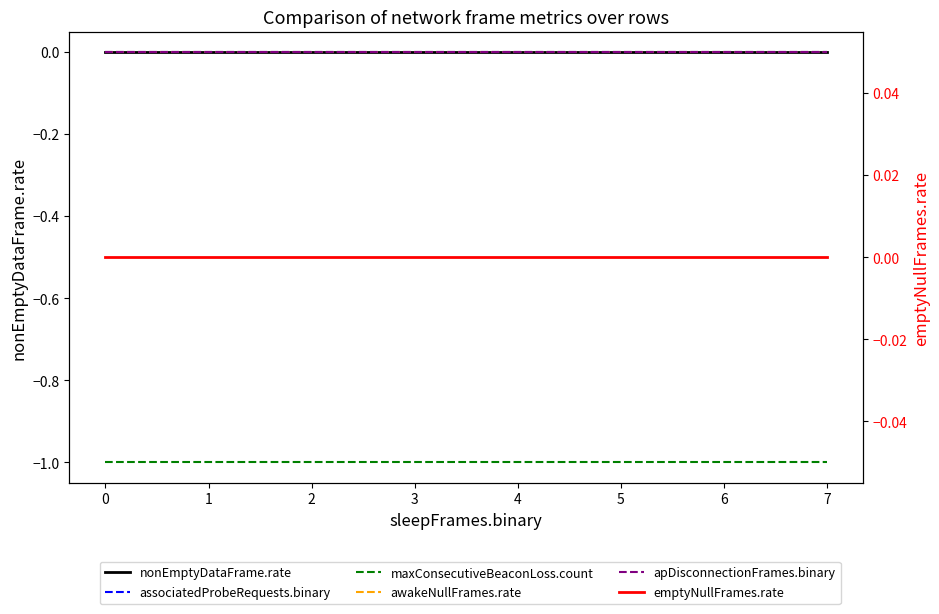

How many lines are shown in the chart?

6